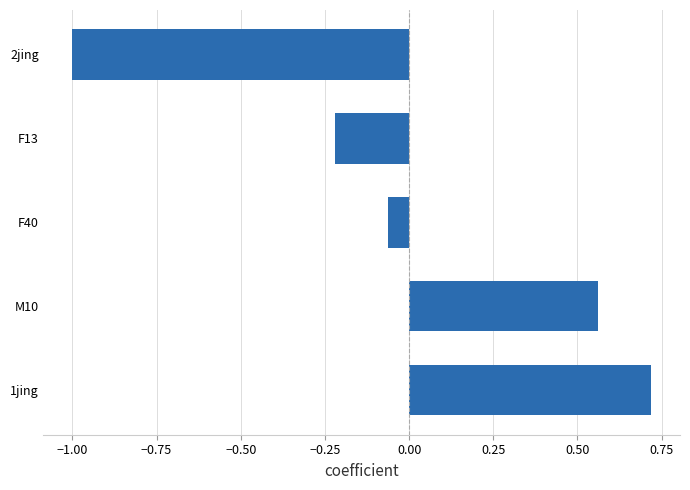

How many bars are there in total?

5